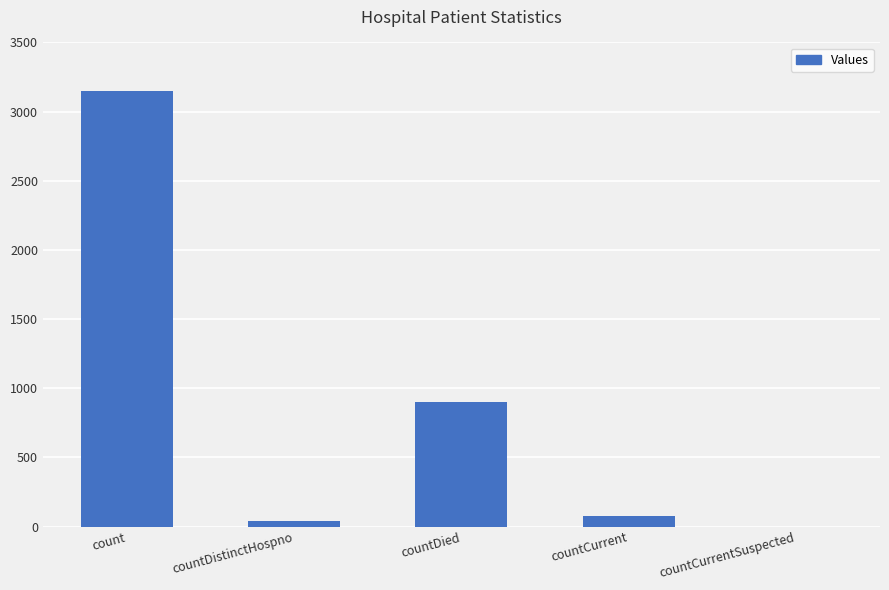

Reading right to left, extract all data points from this chart.

countCurrentSuspected=0	countCurrent=73	countDied=899	countDistinctHospno=43	count=3150